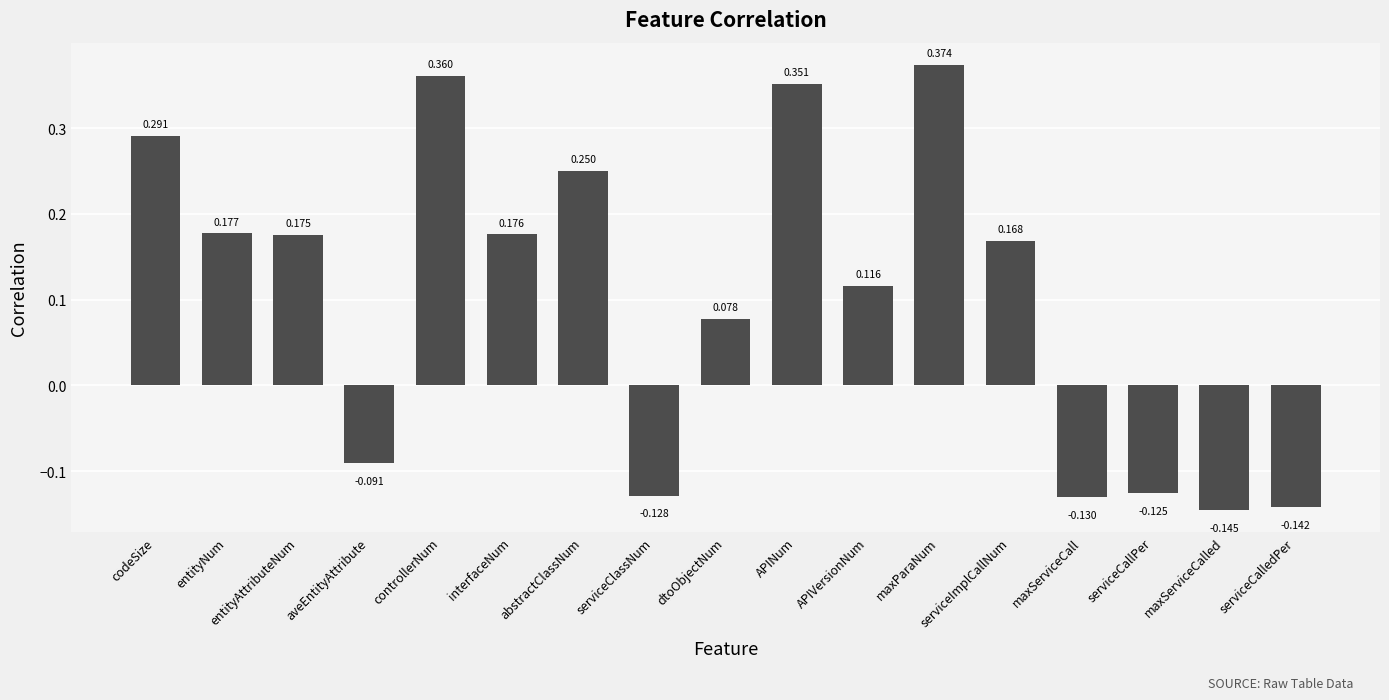

Which category has the highest value across all series?

maxParaNum